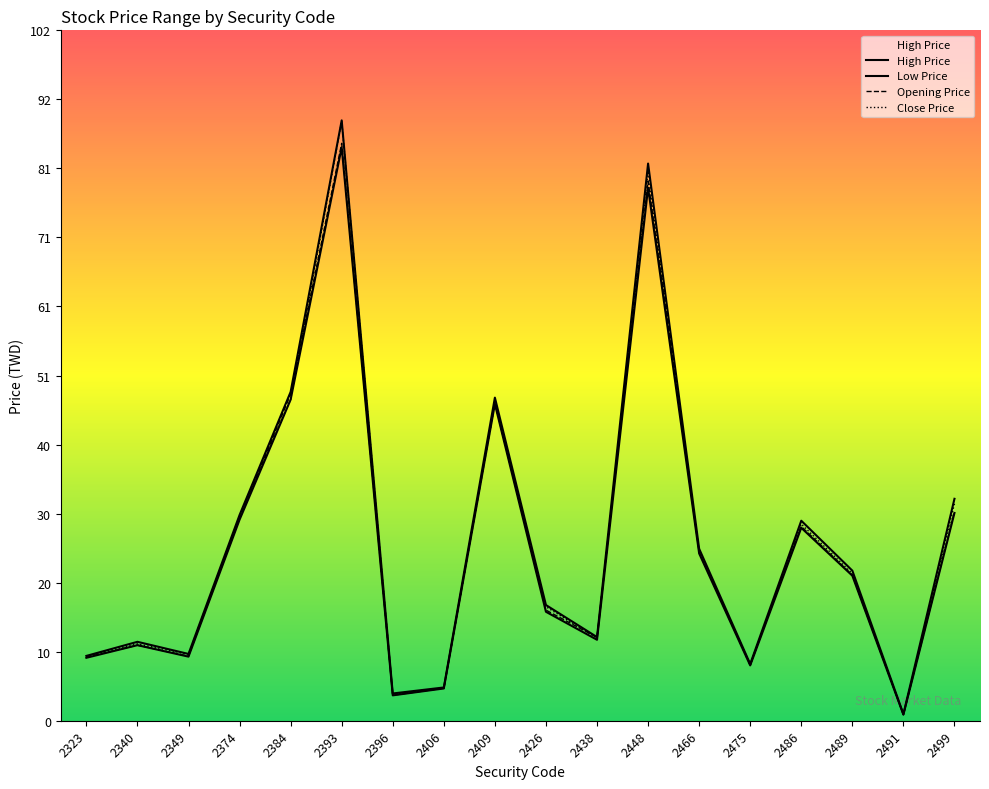

What is the spread (max minus min) of values at 2486?

1.0